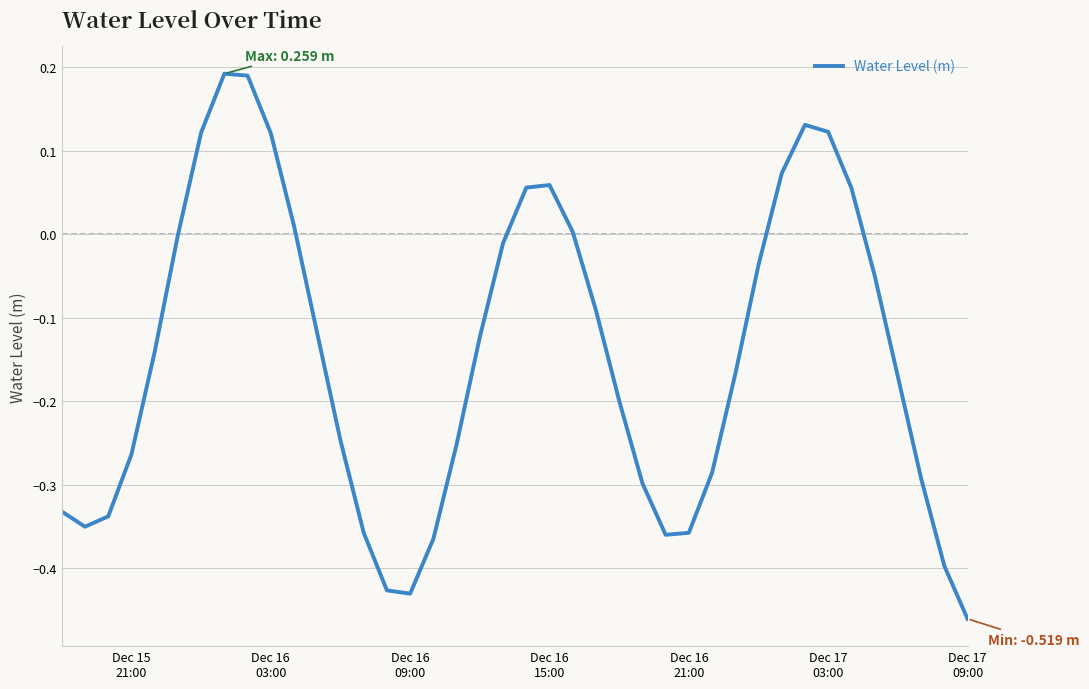

What is the difference between the maximum and minimum values?

0.7